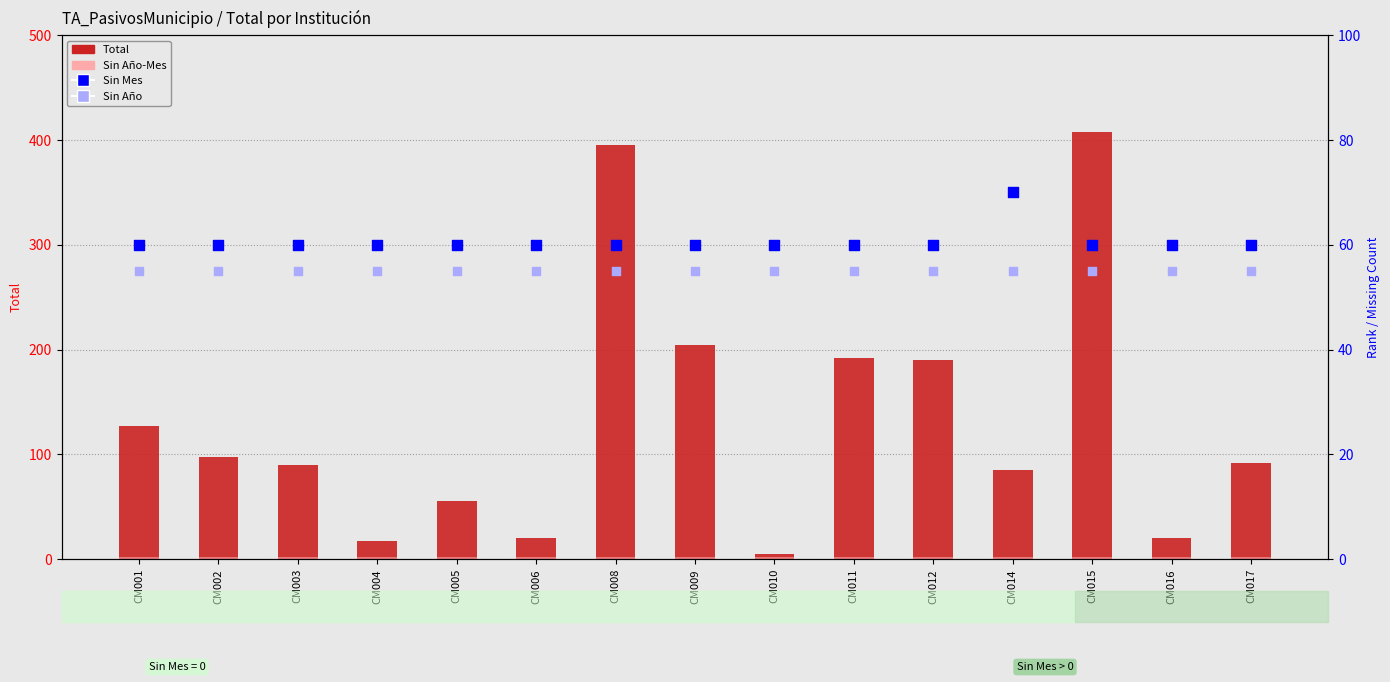

Which series has the largest Y range (max minus min)?

Total